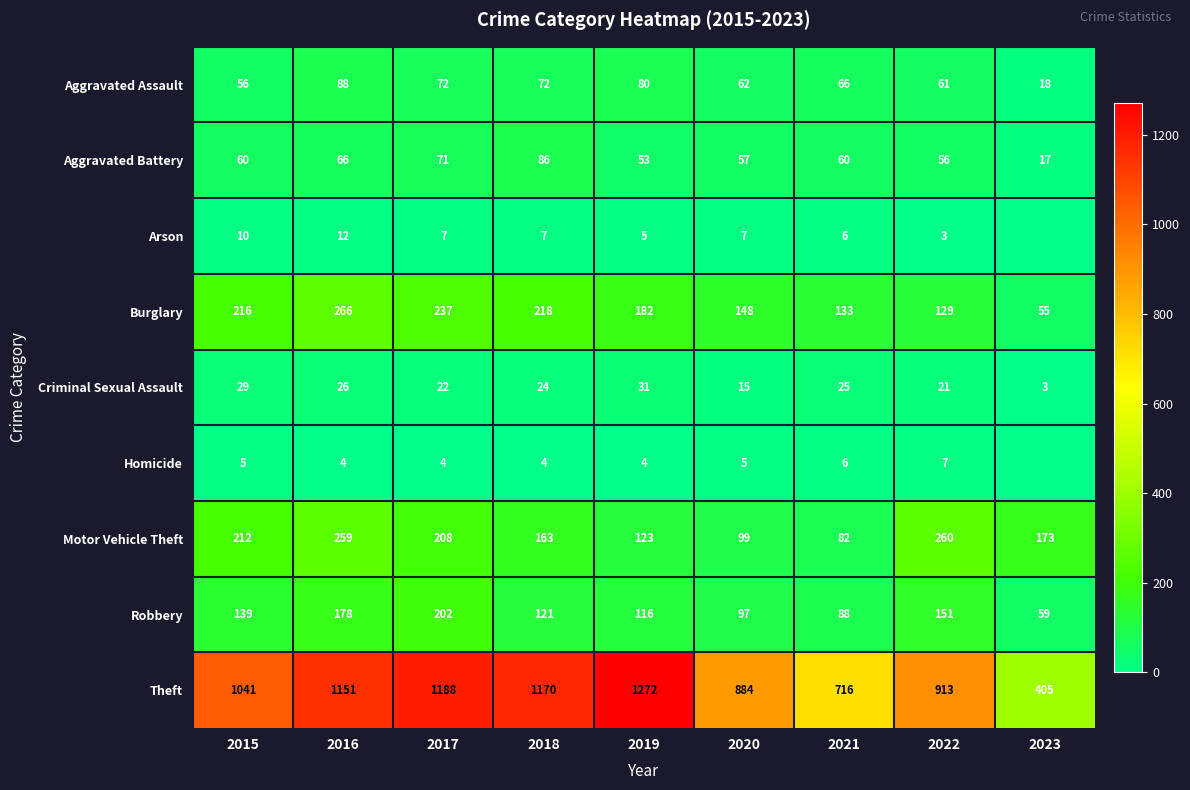

What is the spread (max minus min) of values at 2019?

1268